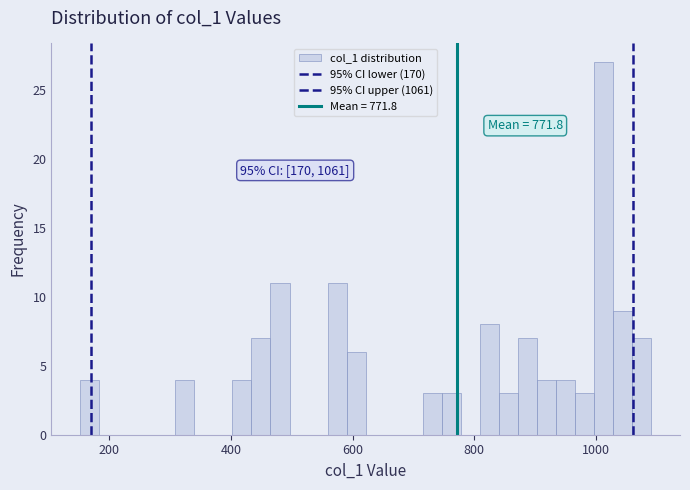

Around what value on the x-axis is the tallest bar? Give the approximate position of its centre, as read against the axis.

1020